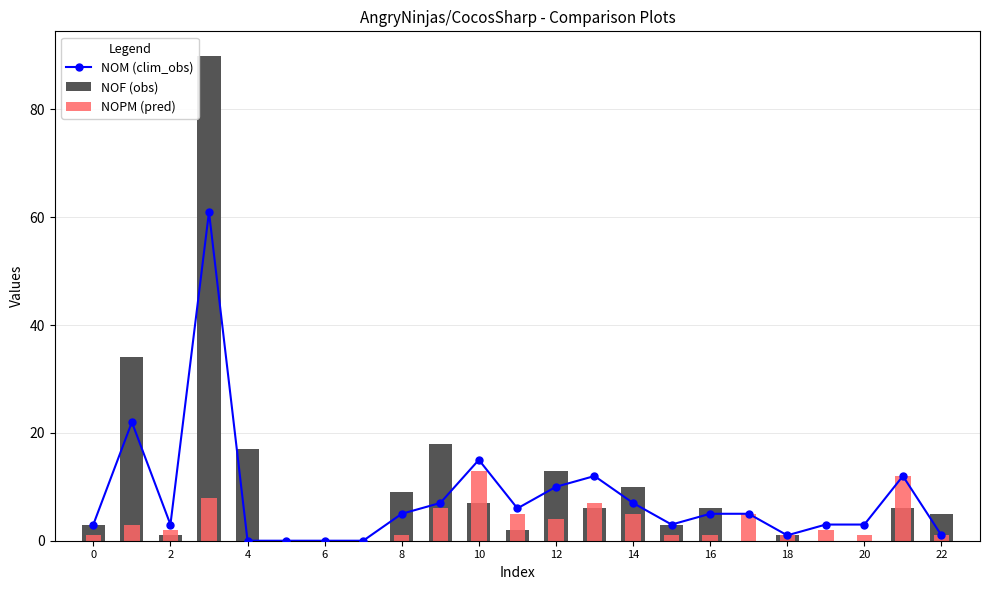

How many series are shown in this chart?

3